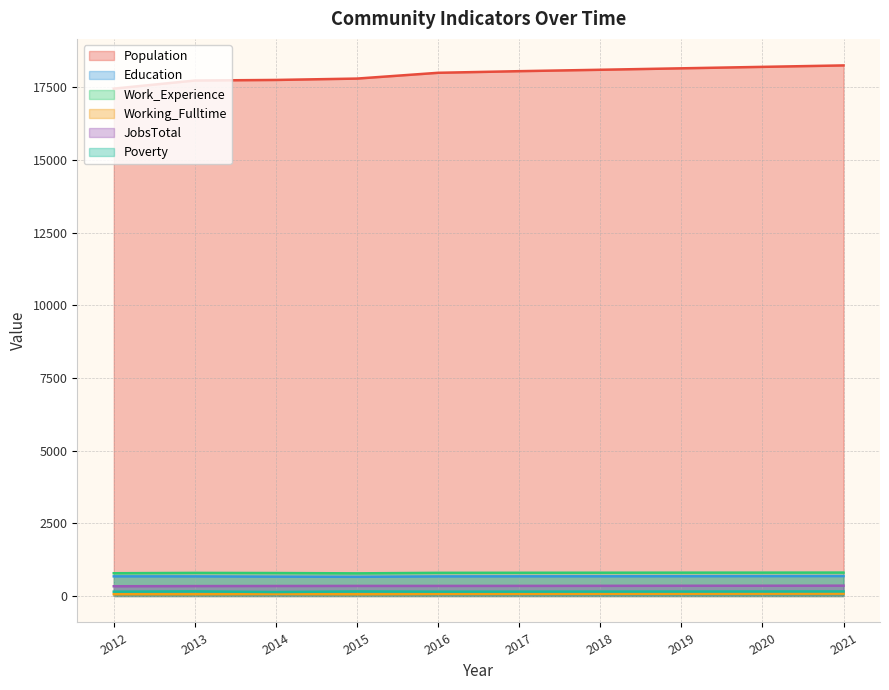

What is the value of the Population point at the 3rd from the left?

17753